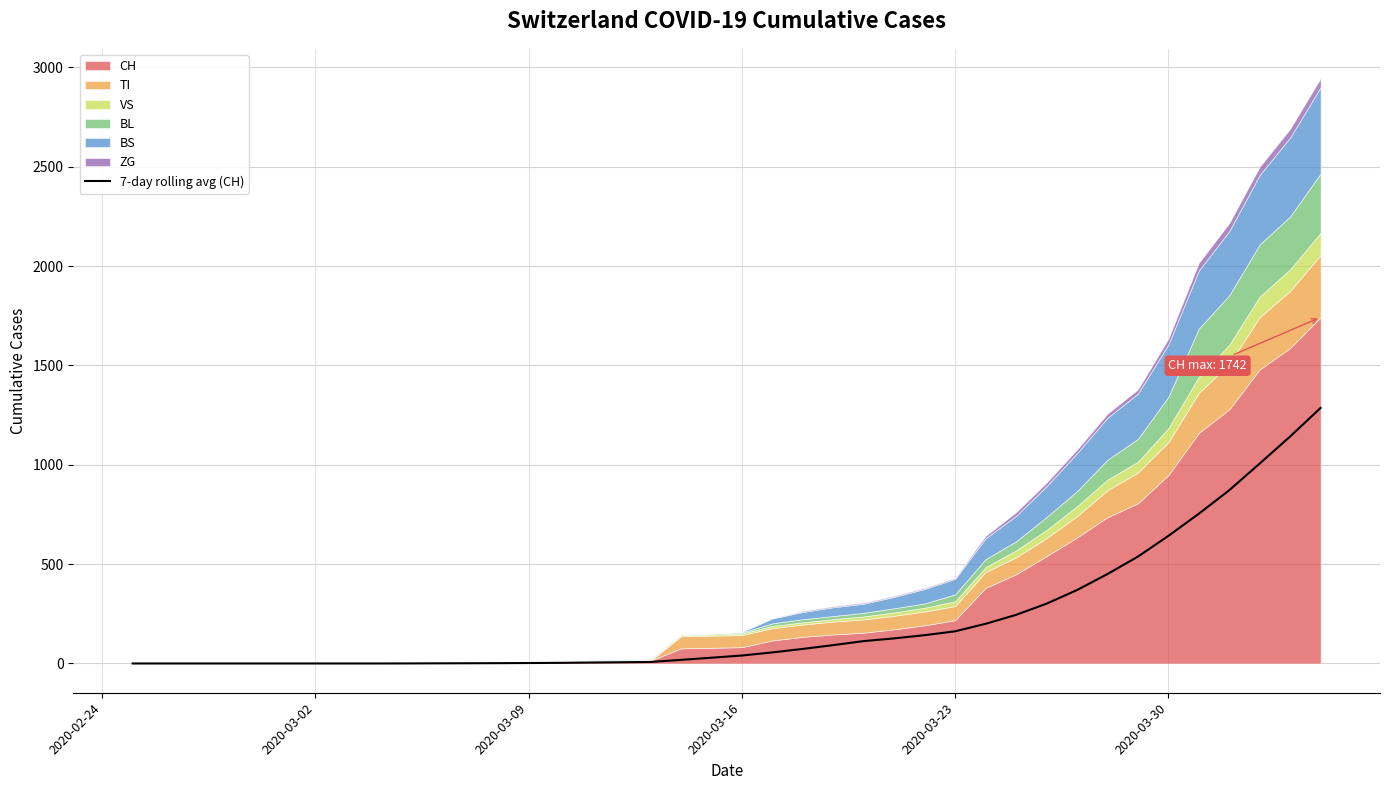

What is the highest value of the 7-day rolling avg (CH) series?

1286.1